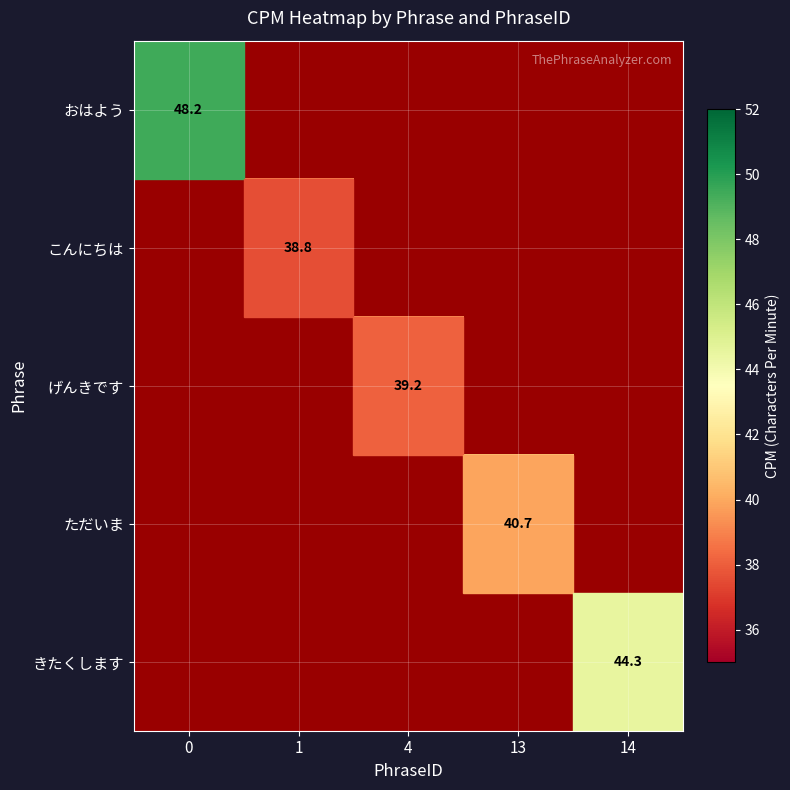

How many series are shown in this chart?

5